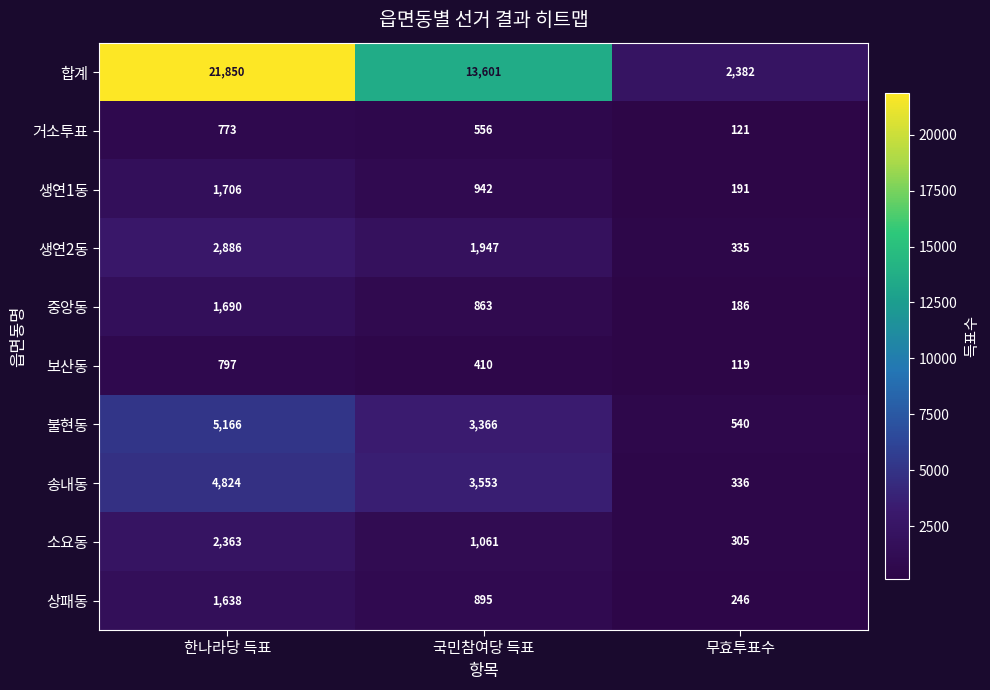

What is the average value of the 생연1동 series?

946